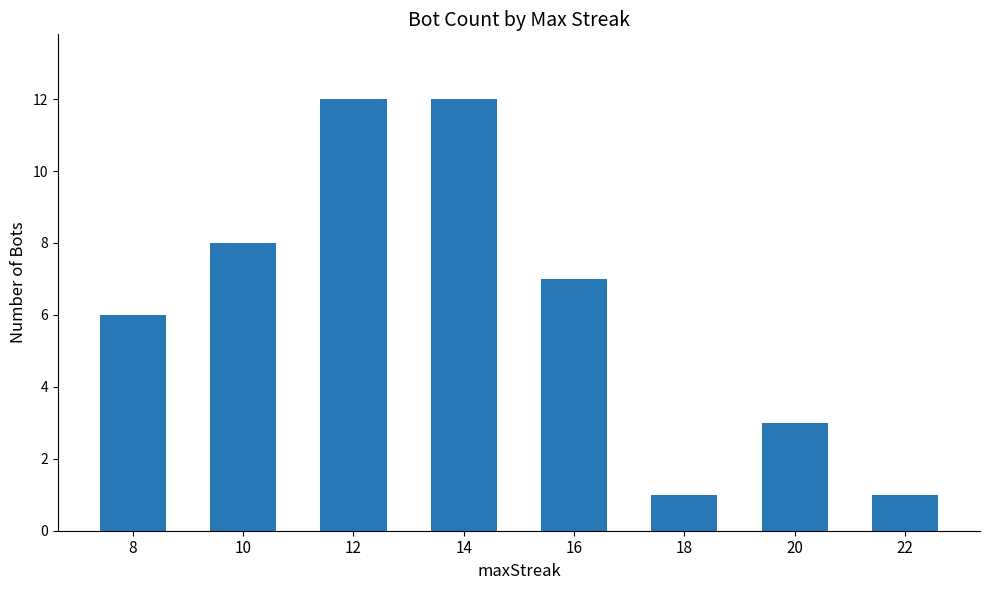

What is the maximum value shown in the chart?

12